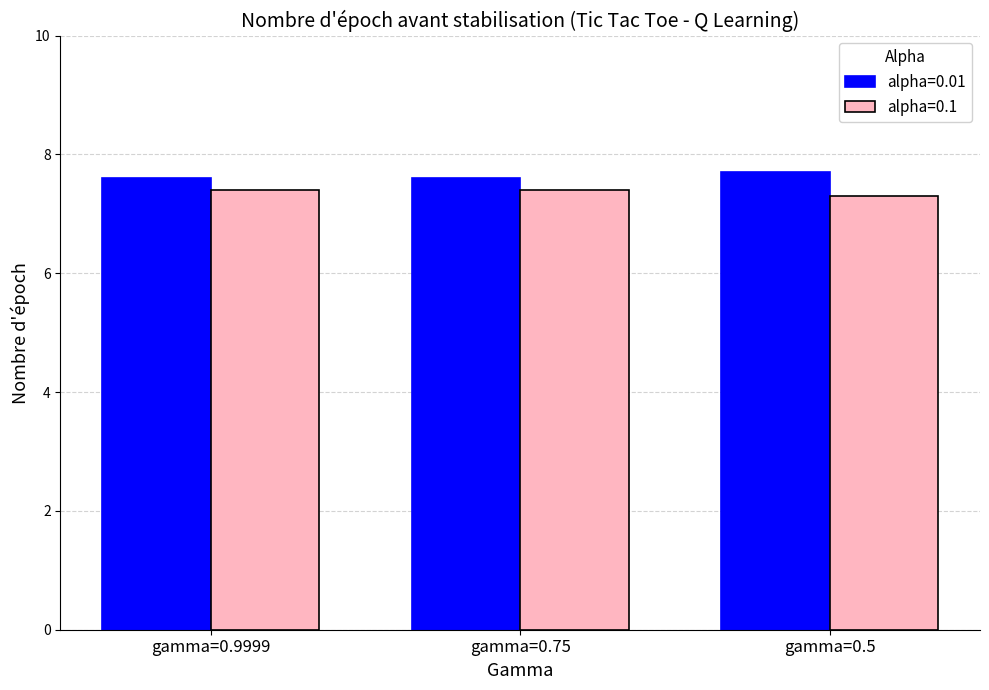

Reading left to right, transcribe all the data shown in this chart.

alpha=0.01: 7.6	7.6	7.7
alpha=0.1: 7.4	7.4	7.3